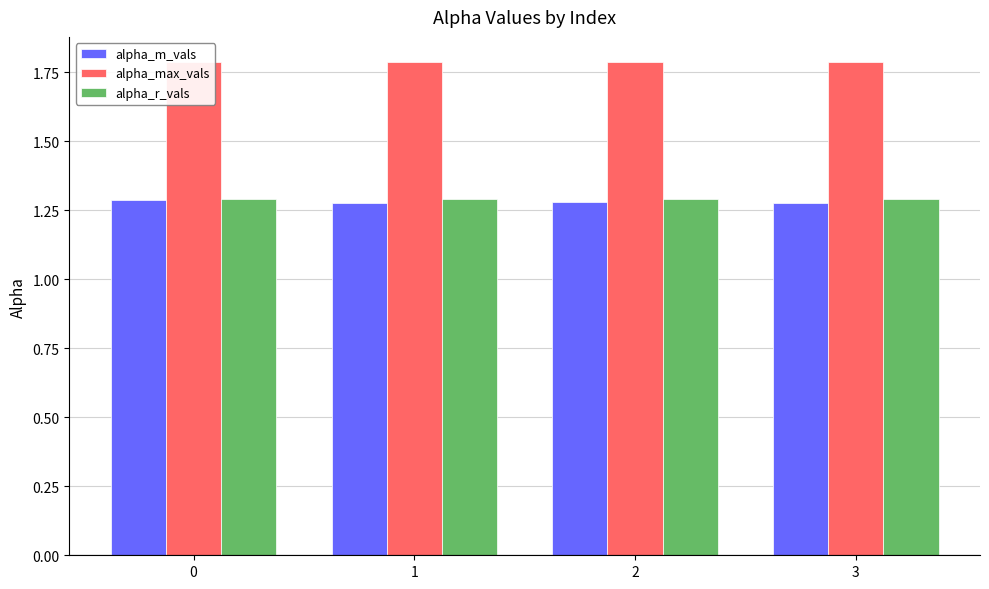

Count the number of data series in this chart.

3